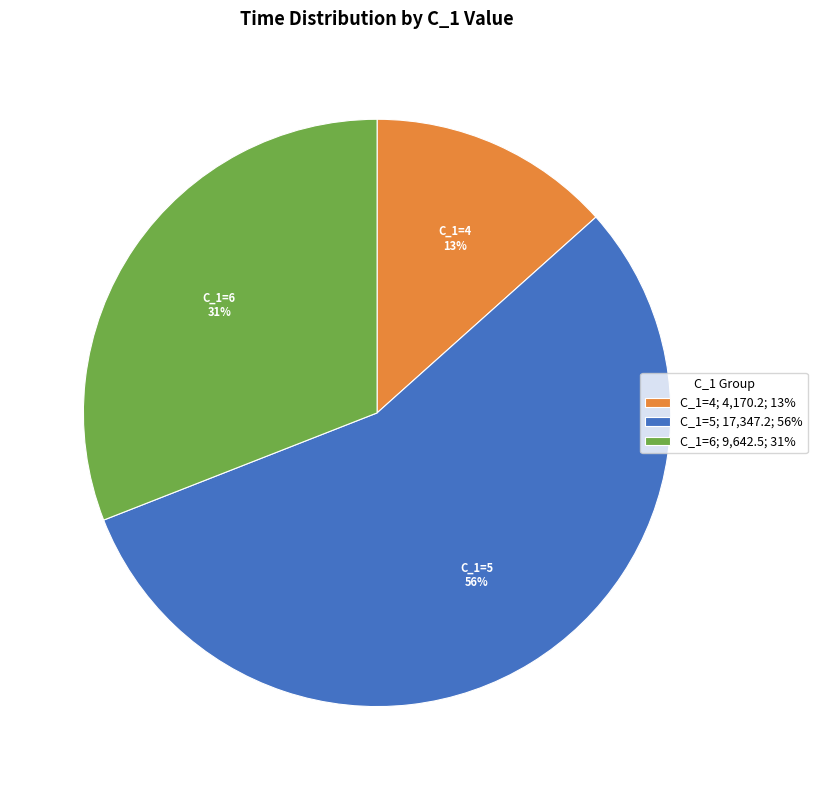

Is the sum of C_1=4; 4,170.2; 13% and C_1=6; 9,642.5; 31% greater than half?

No